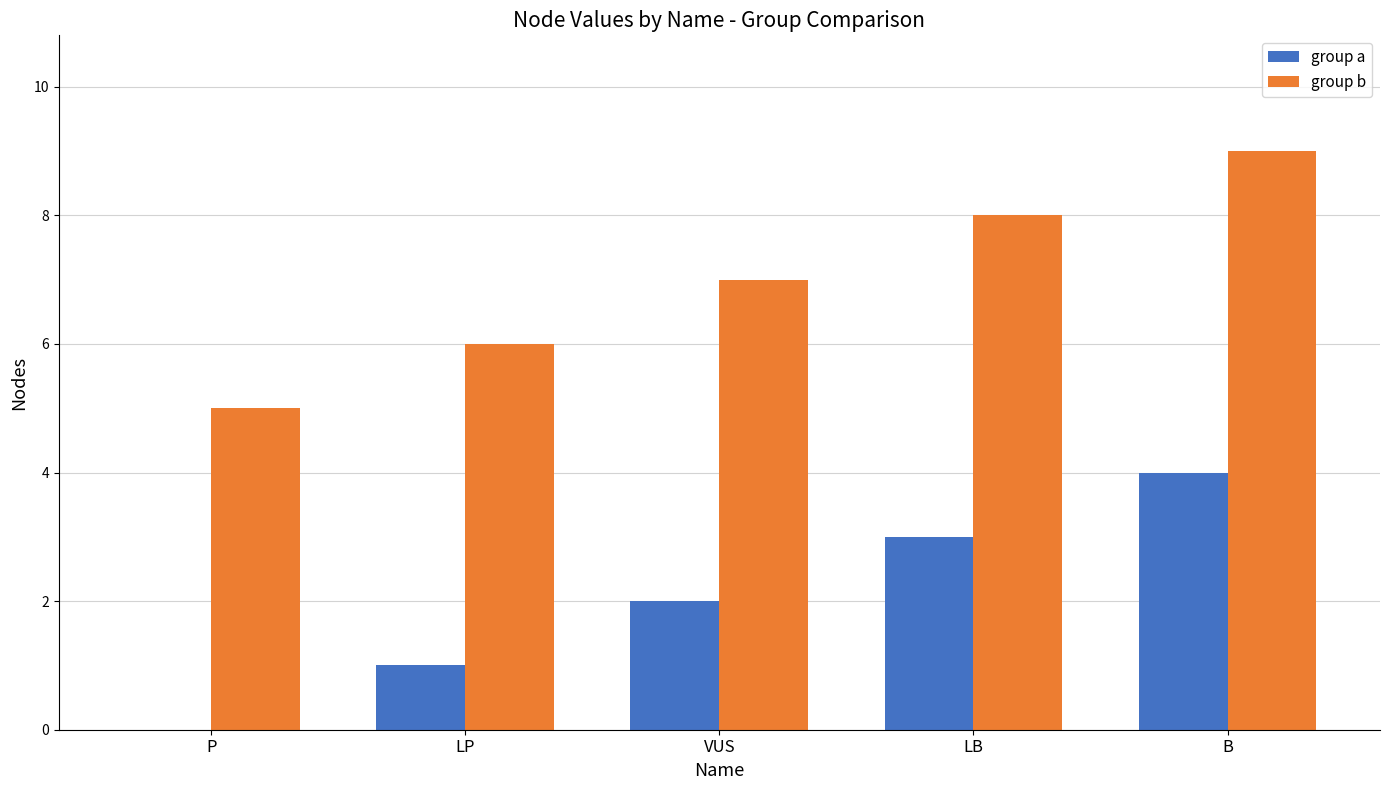

At which category does the chart reach its peak across all series?

B